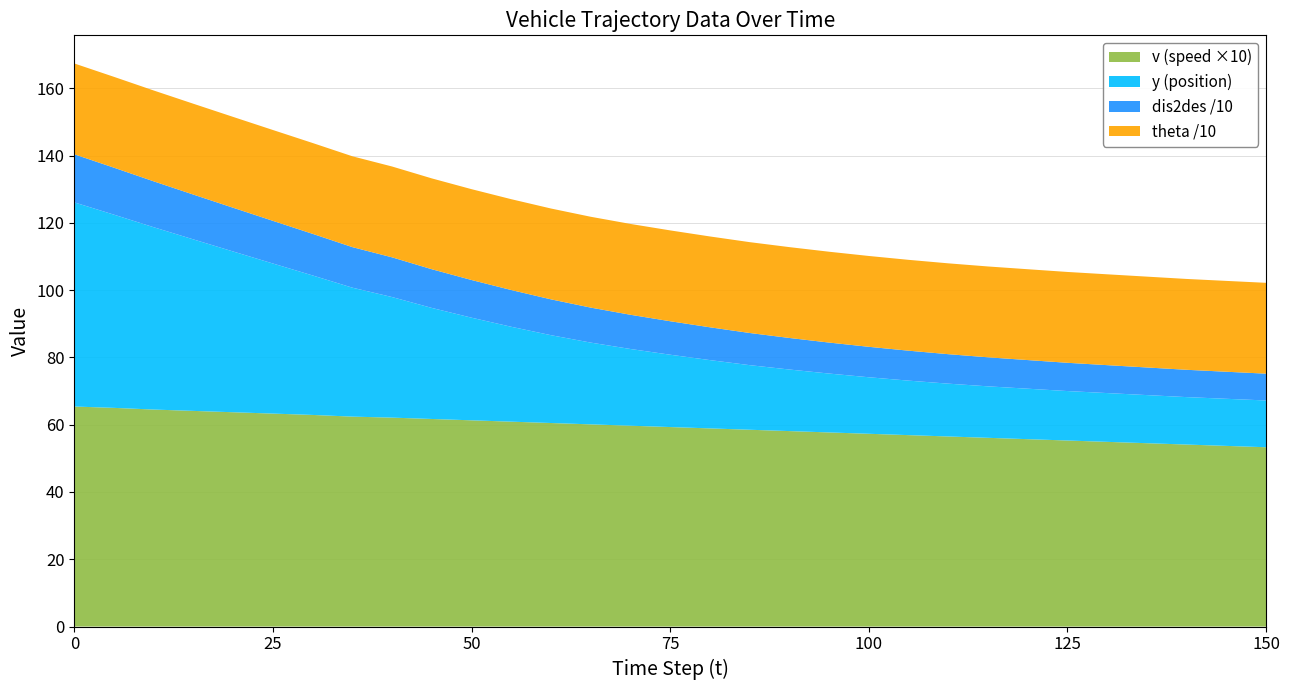

What is the maximum value for v (speed ×10)?

65.4